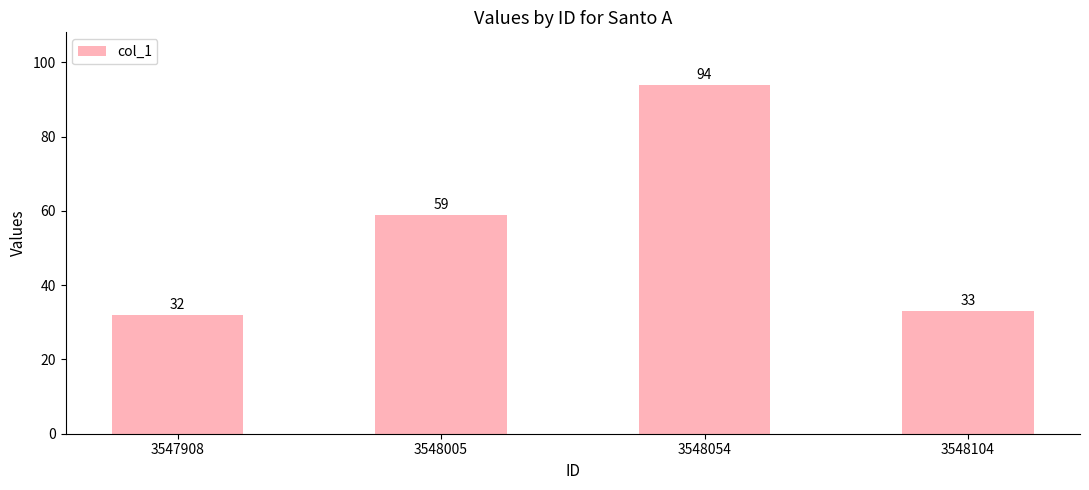

What is the difference between the maximum and minimum values?

62